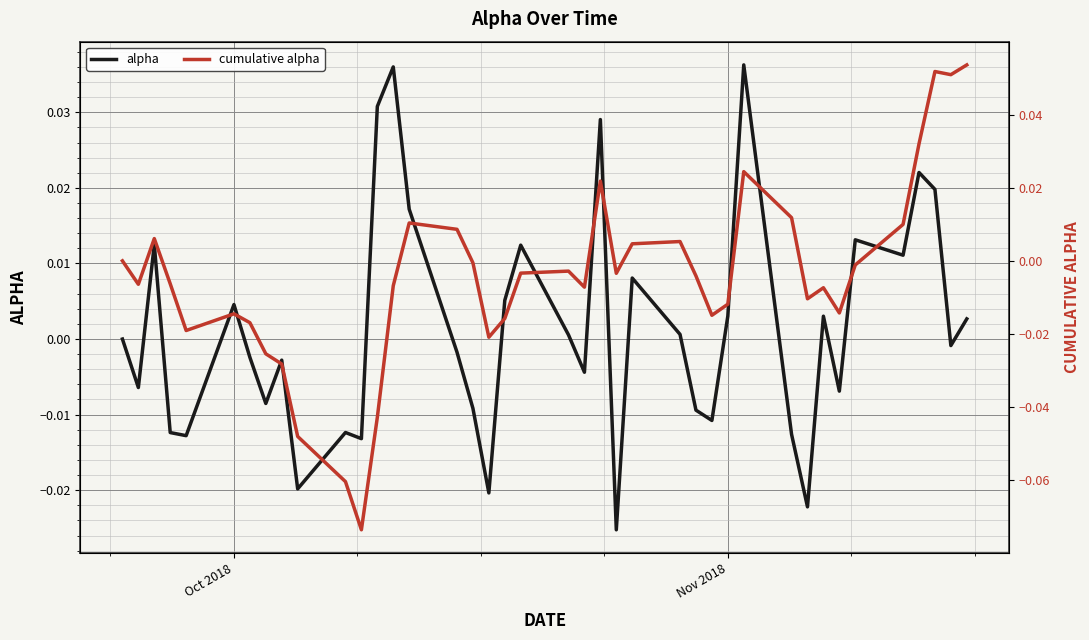

How many data points in cumulative alpha are above 0?

13